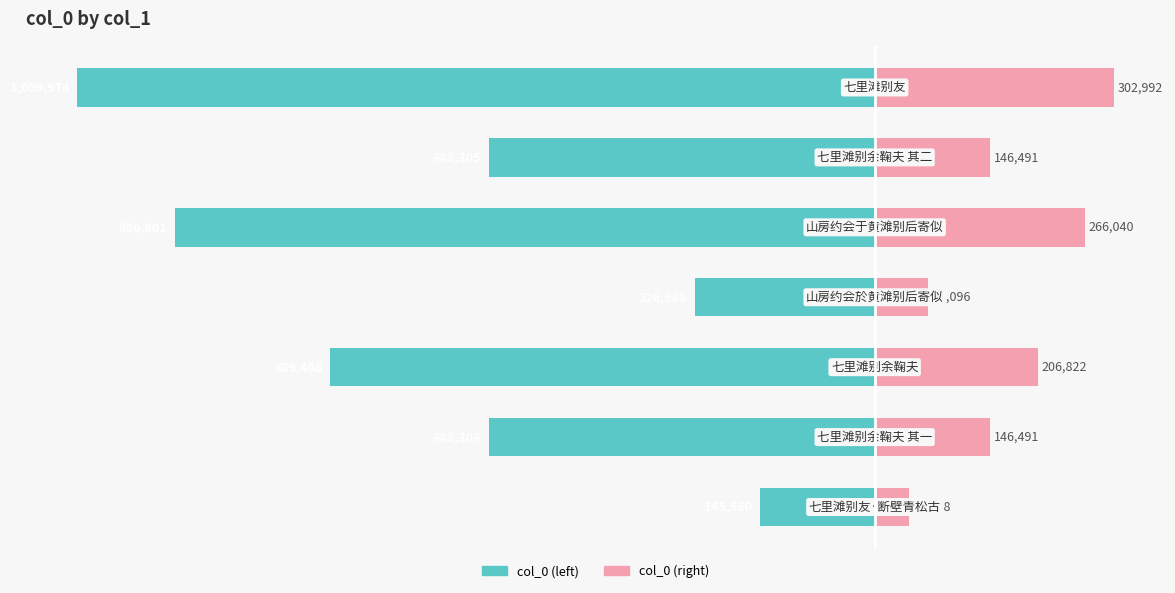

Count the number of categories in the chart.

7